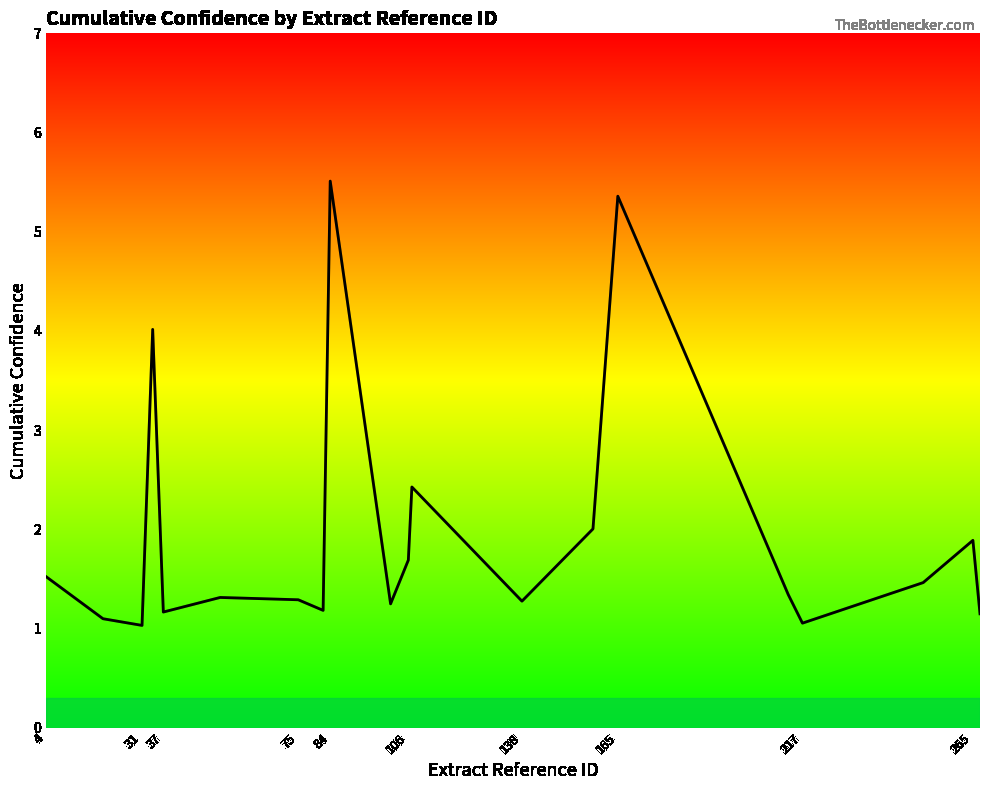

What is the difference between the maximum and minimum values?

4.5